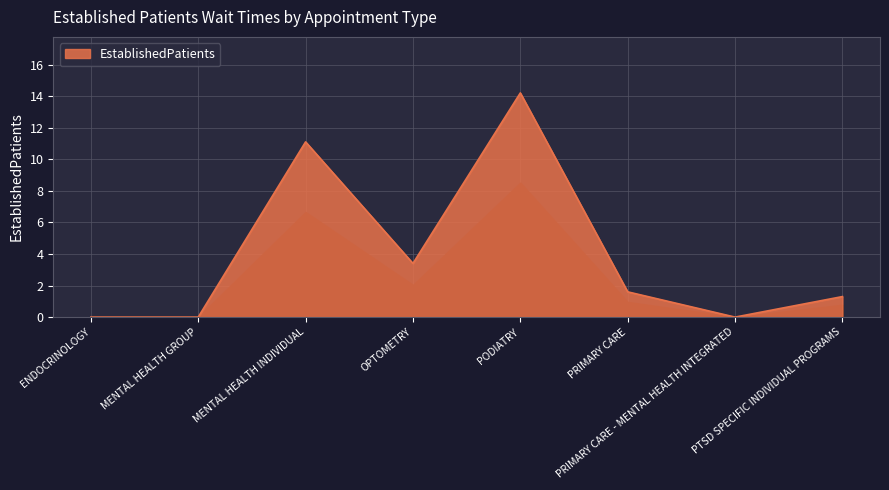

What position from the left is MENTAL HEALTH INDIVIDUAL?

3